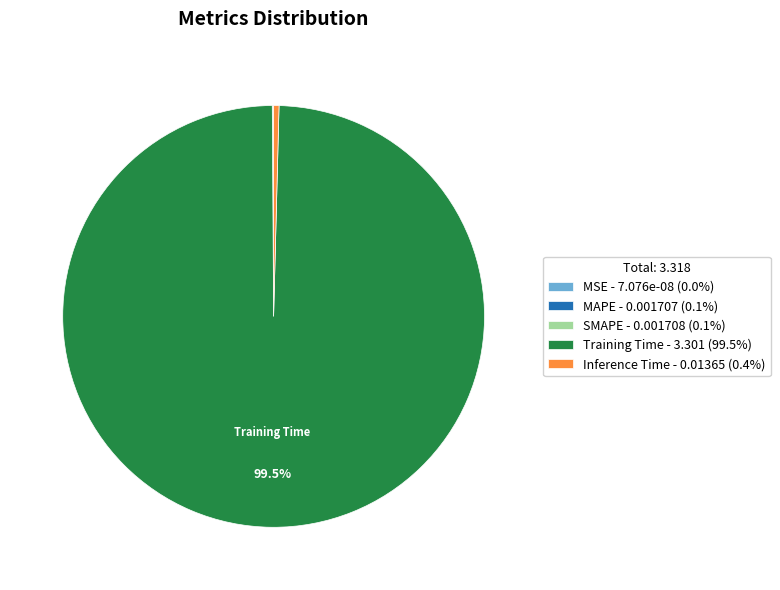

Is there a majority slice in this chart?

Yes